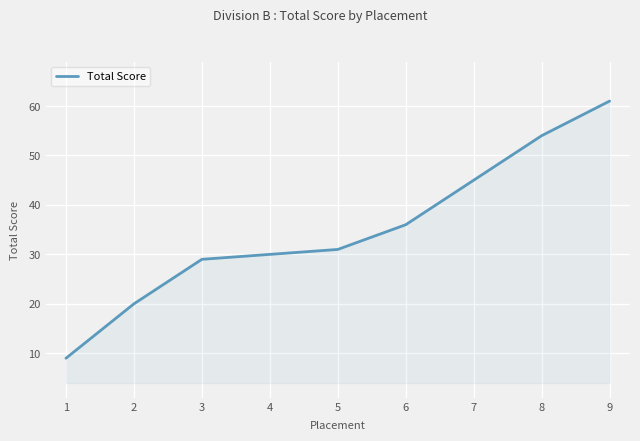

True or false: the data shows 64 at 7.

False